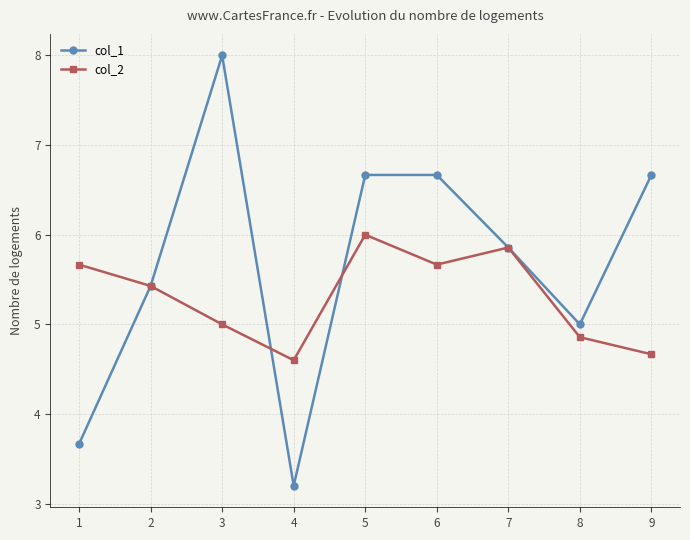

What is the lowest value of the col_2 series?

4.6